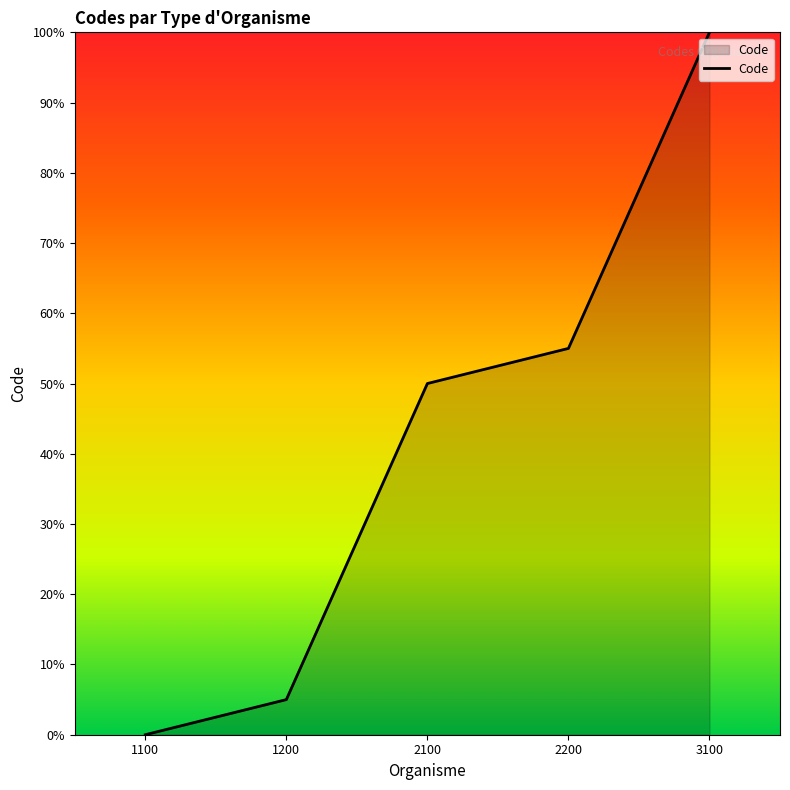

List the labels in order of value, largest first.

3100, 2200, 2100, 1200, 1100